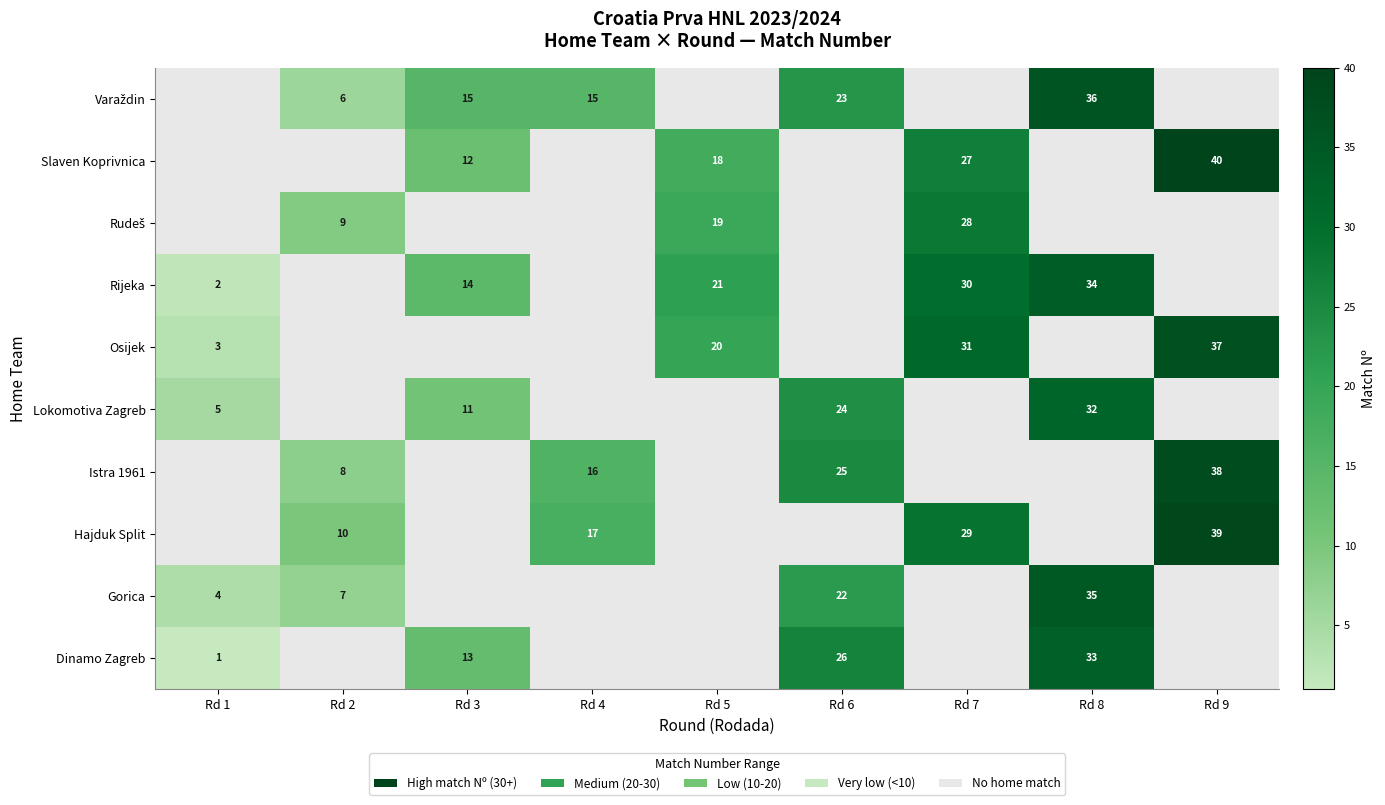

At which label does row_8 first exceed 18?

Rd 7